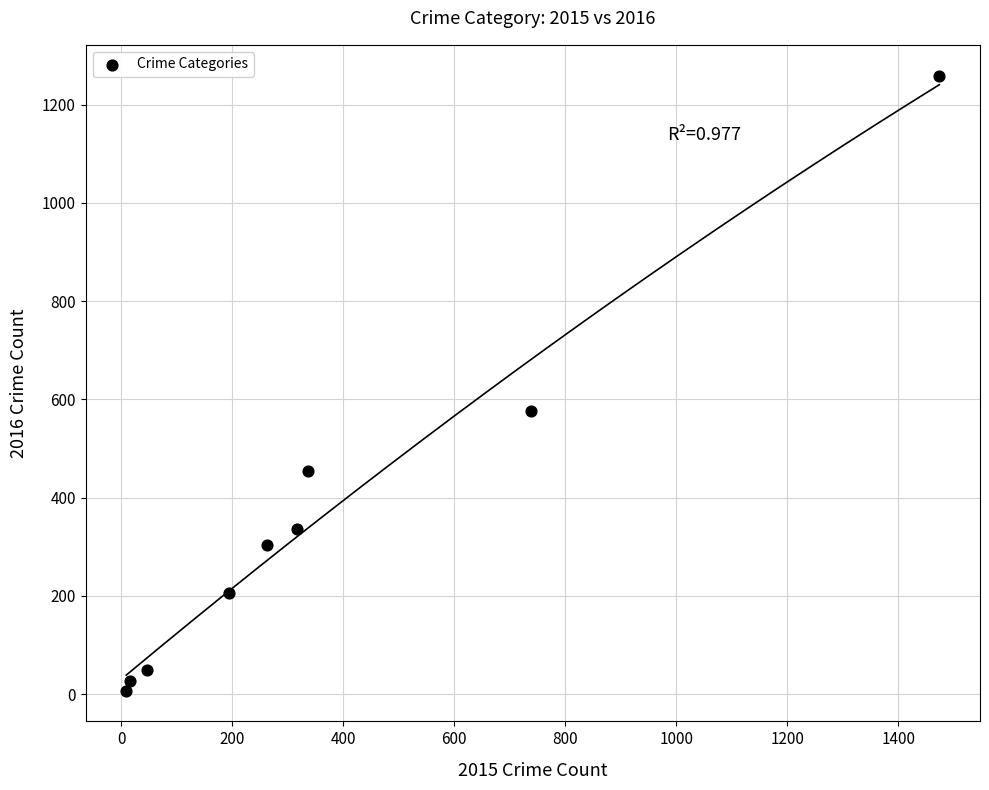

What Y value in the scatter plot is closest to 633?

576